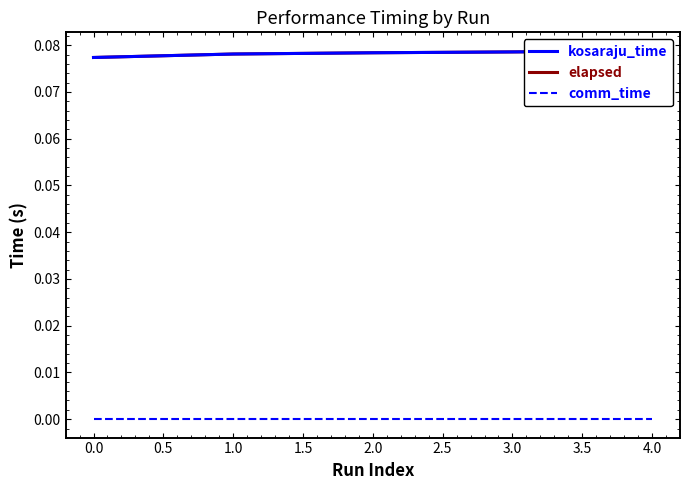

True or false: kosaraju_time and comm_time intersect in this chart.

False